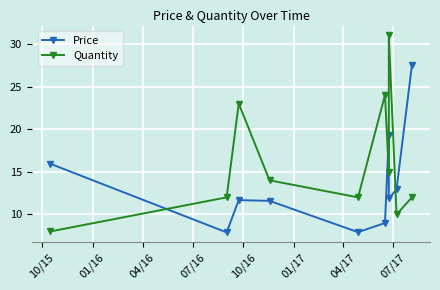

What is the average value of the Quantity series?

16.1